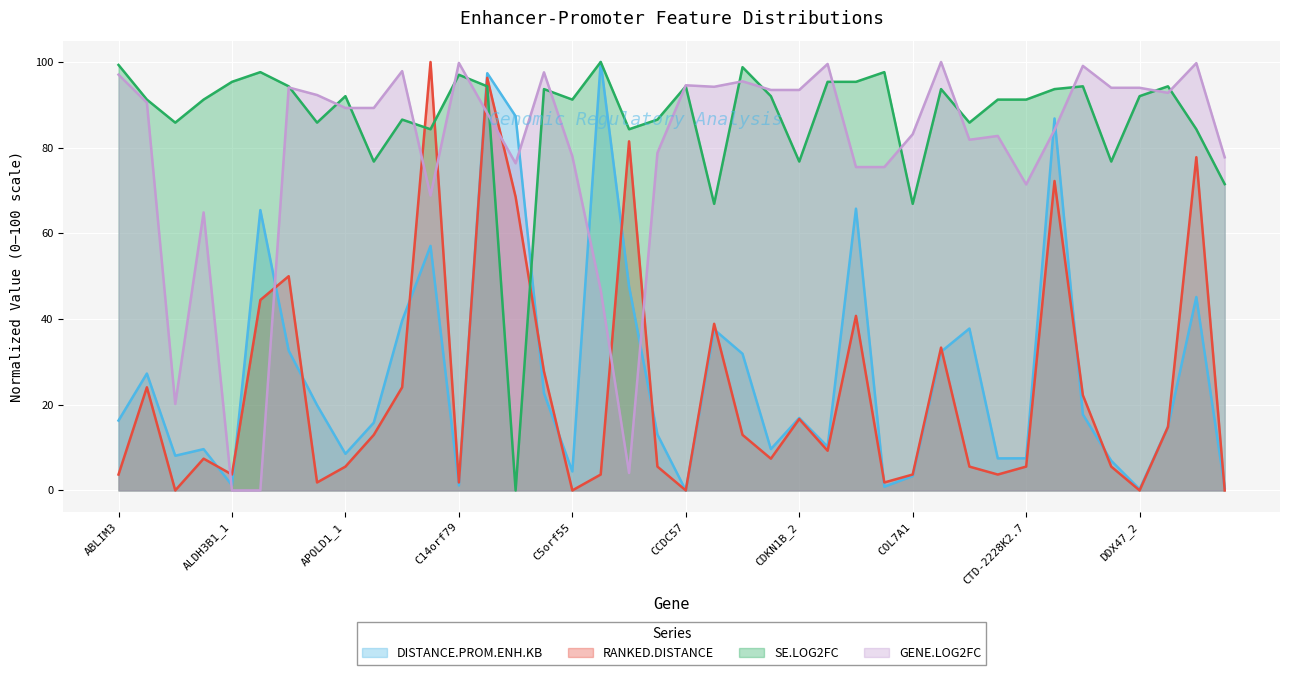

At which category is the sum across all series the highest?

C17orf89